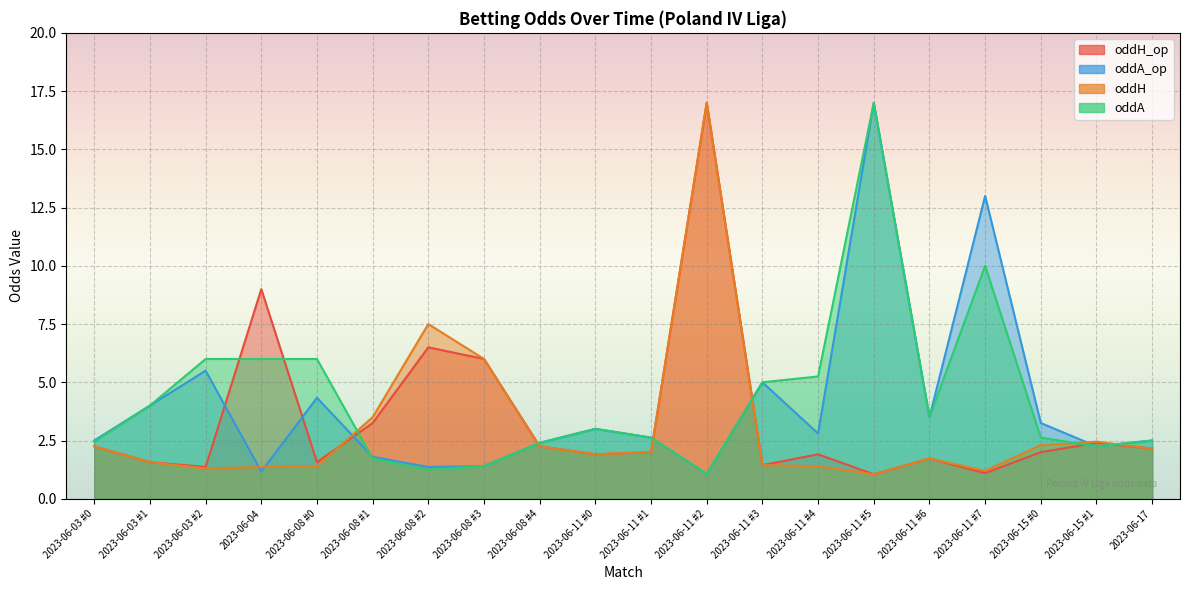

At how many categories does at least one series exceed 16?

2